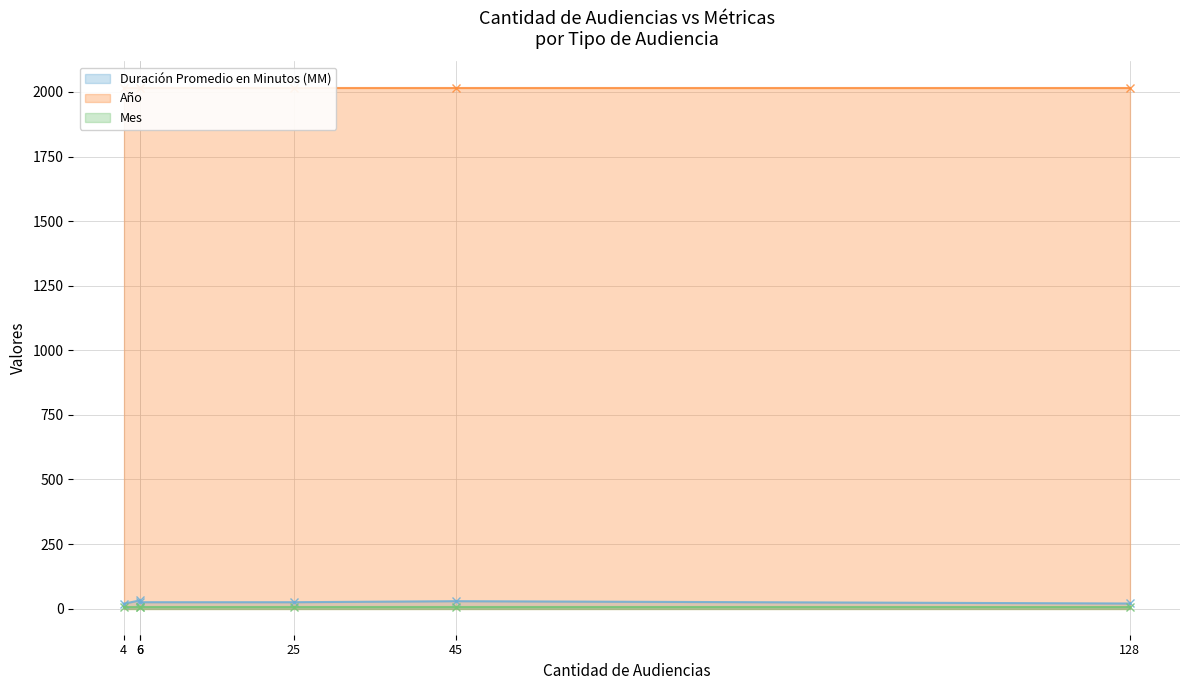

At Citación Audiencia Especial, list the series in order from largest to smallest.

Año, Duración Promedio en Minutos (MM), Mes